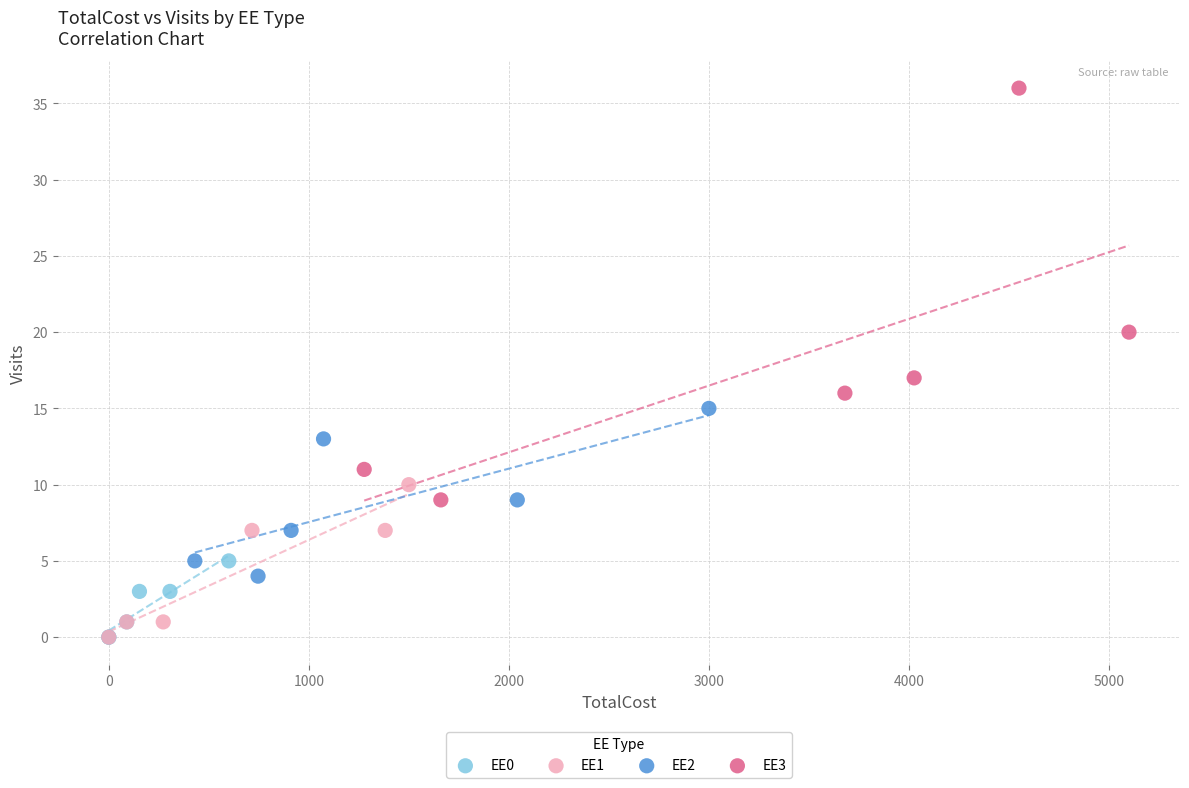

What are all the series names shown in the legend?

EE0, EE1, EE2, EE3